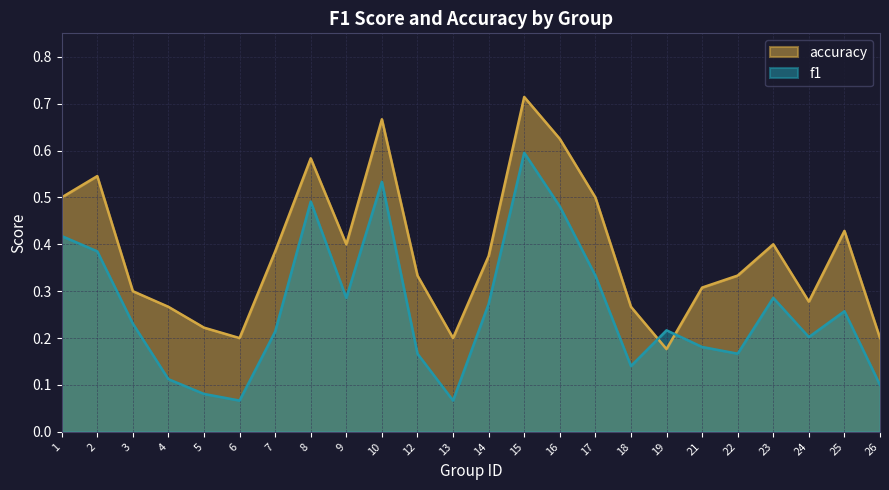

The value of accuracy at 15 is 0.7. True or false?

True